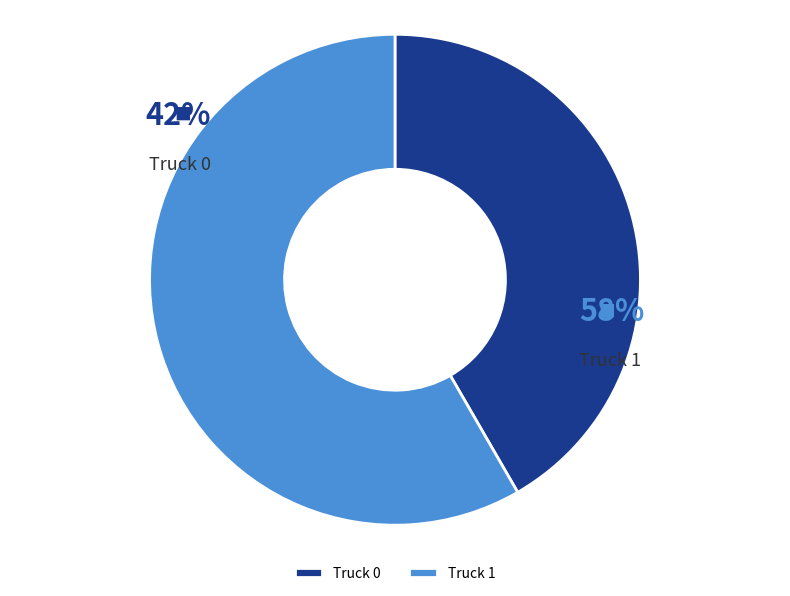

Is it true that Truck 1 is 58% of the pie?

True